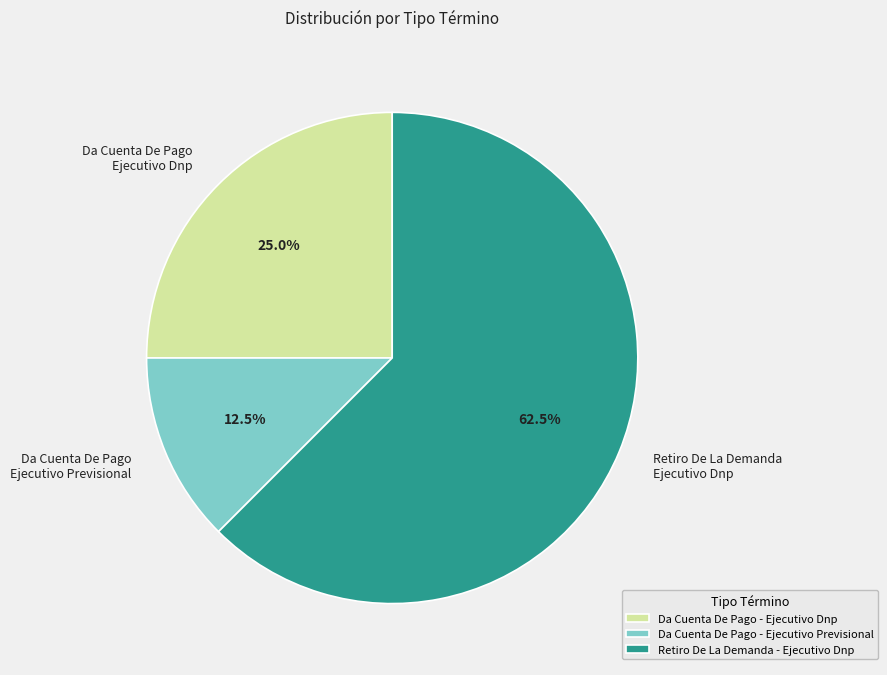

How many slices are in this pie chart?

3